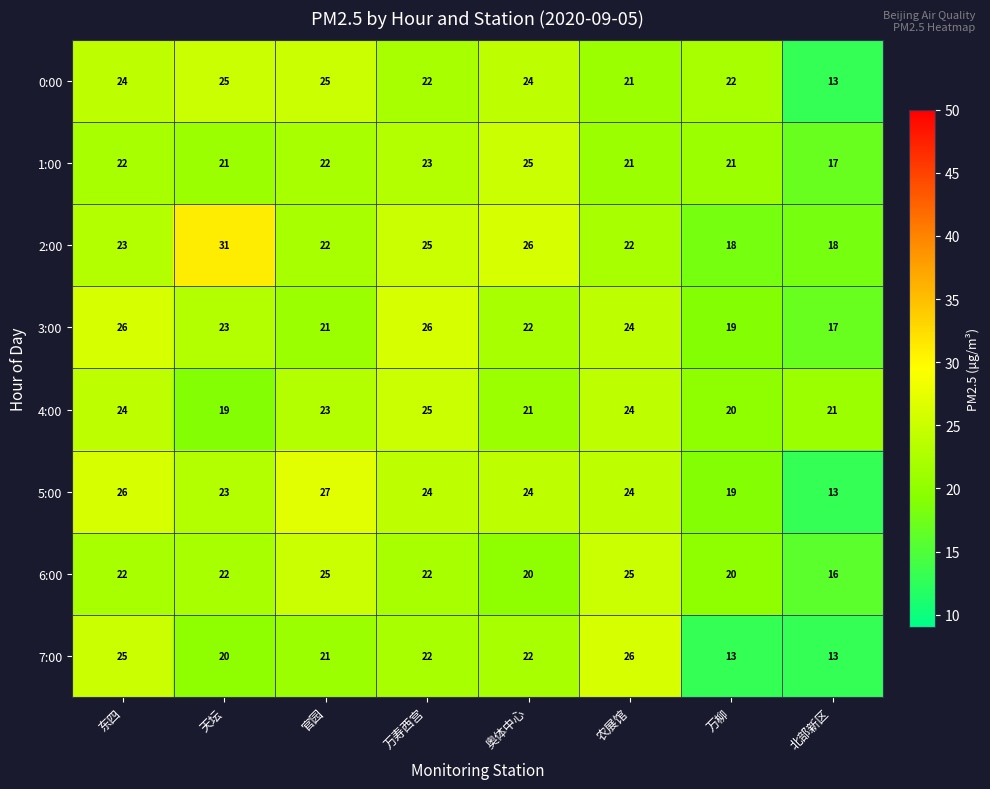

Count the number of categories in the chart.

8